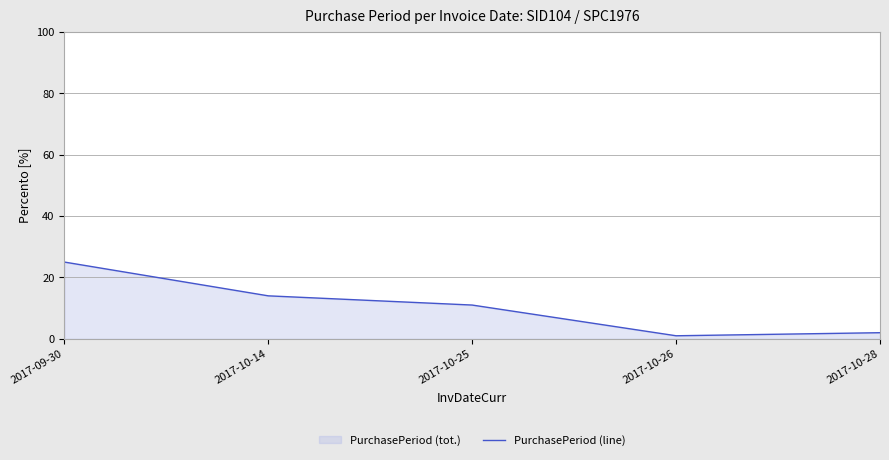

How many data points does each series have?

5